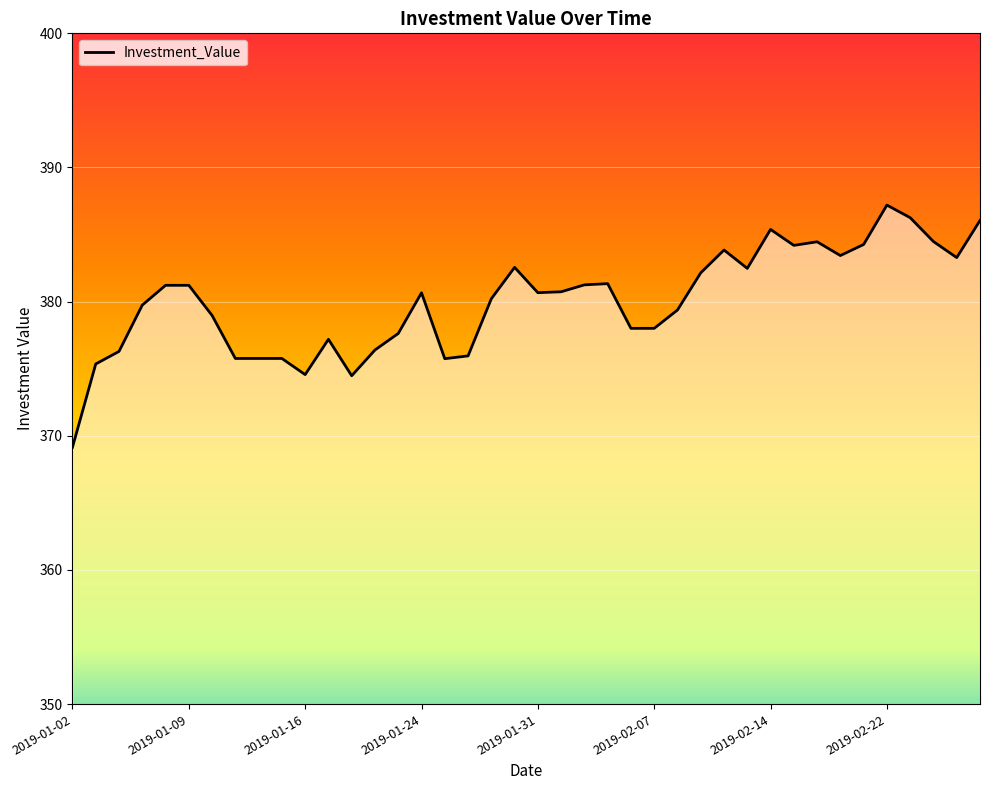

What is the difference between the maximum and minimum values?

18.1